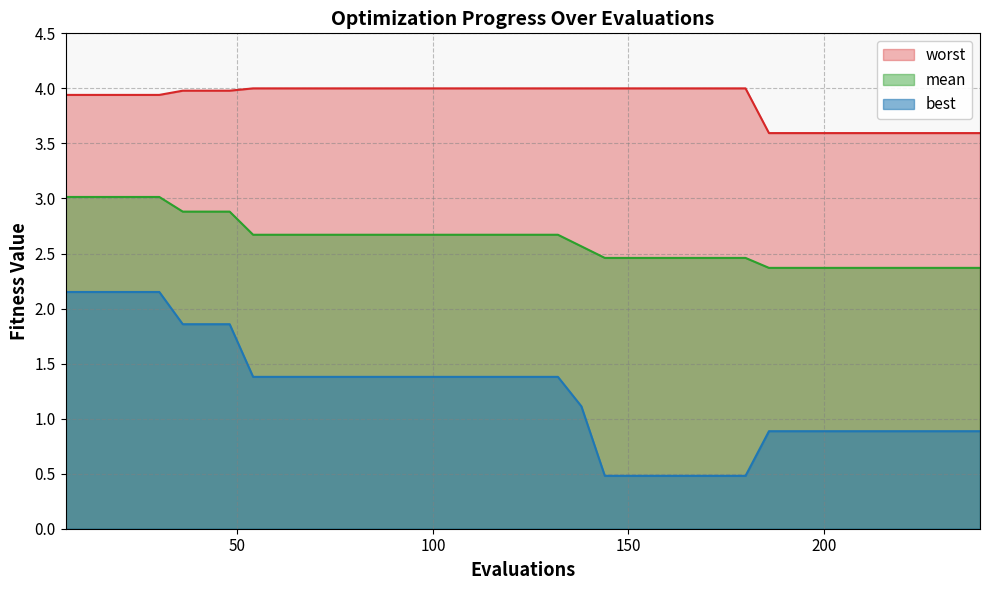

What is the value of the mean point at the 27th from the left?

2.5